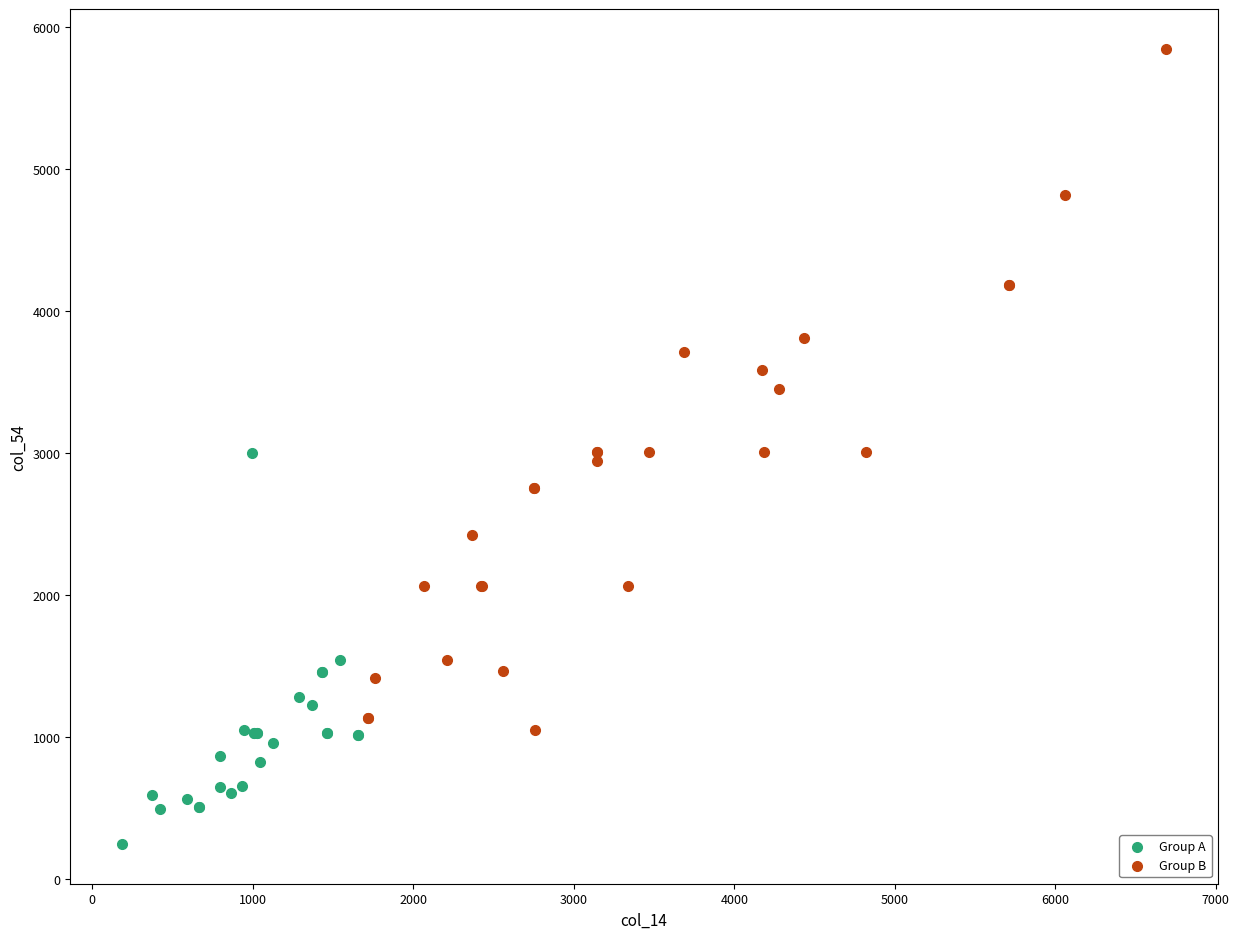

Which series contains the highest Y value?

Group B